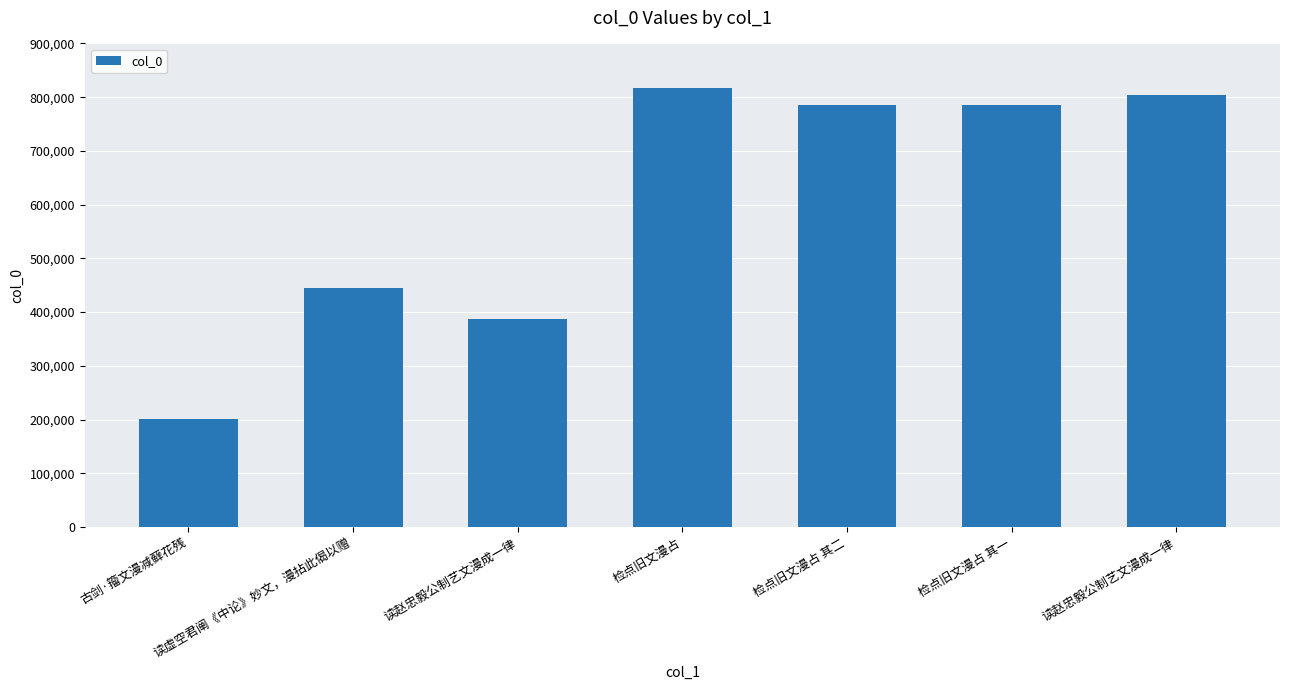

What is the change in value from 检点旧文漫占 to 检点旧文漫占 其一?

-32211